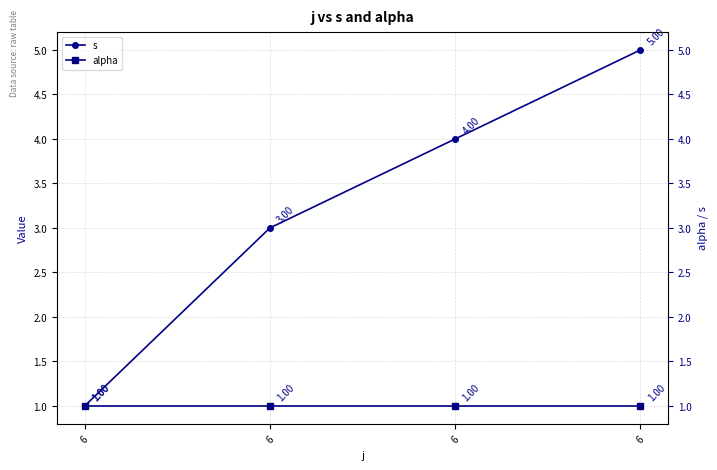

List the labels in order of s value, largest first.

6, 6, 6, 6